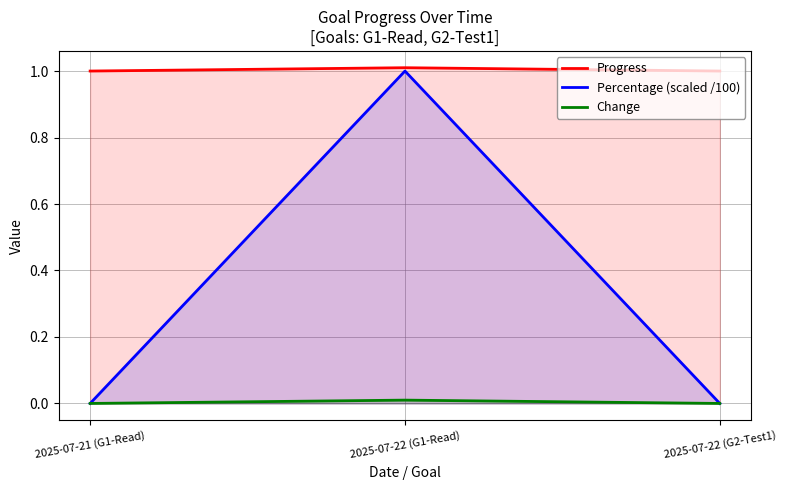

What is the spread (max minus min) of values at 2025-07-21 (G1-Read)?

1.0